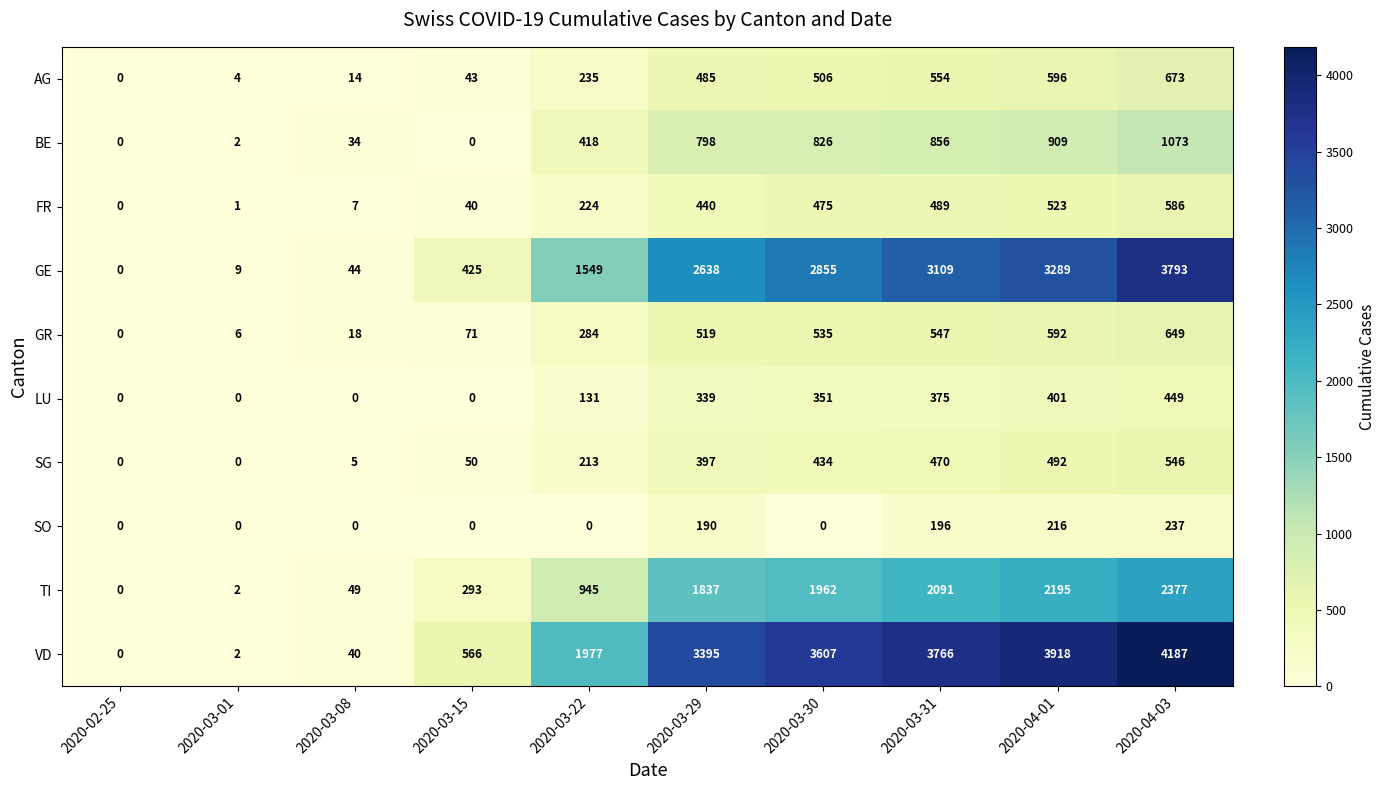

Where is FR nearest to the value 293?

2020-03-22